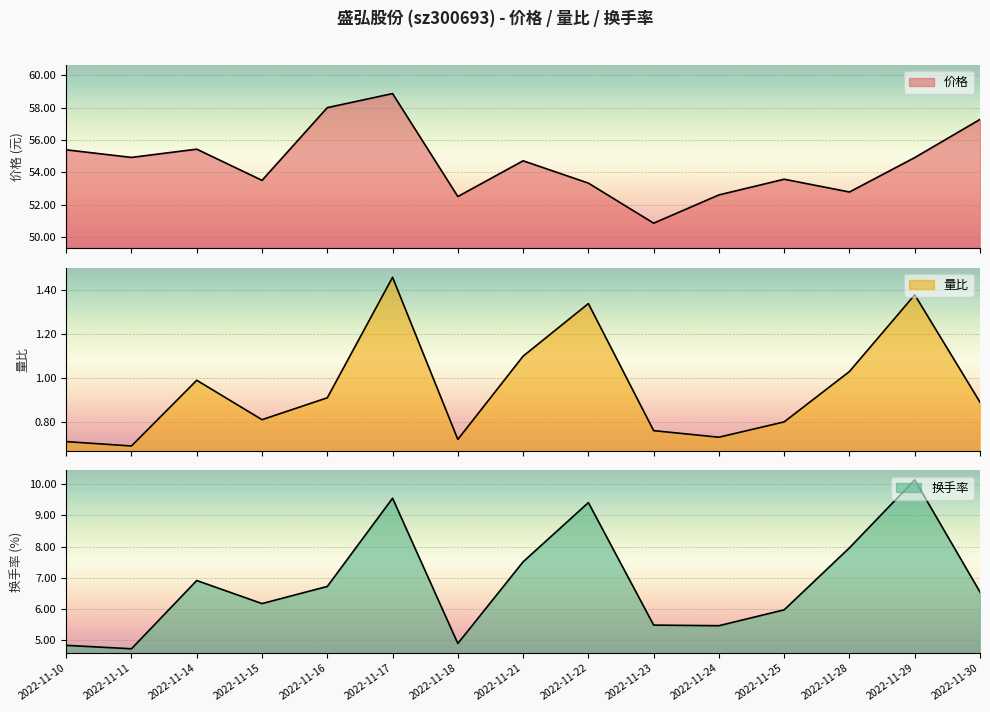

How many lines are shown in the chart?

3